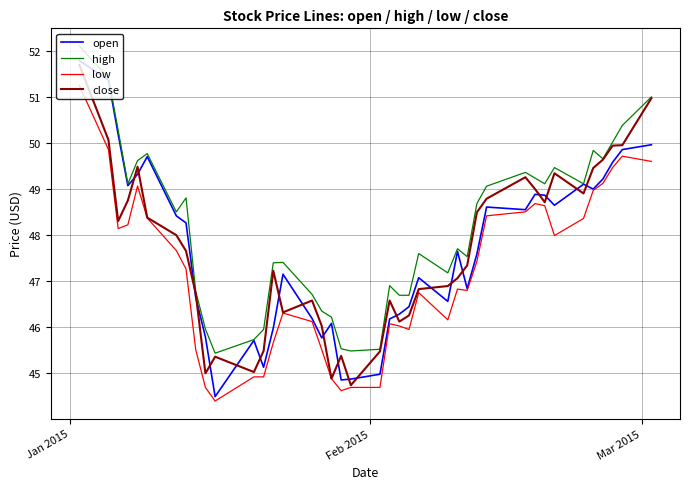

Which series has the largest total across all categories?

high